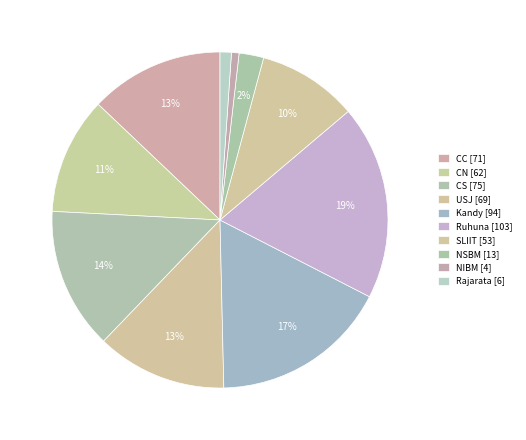

What percentage is NOT represented by USJ?

87.5%